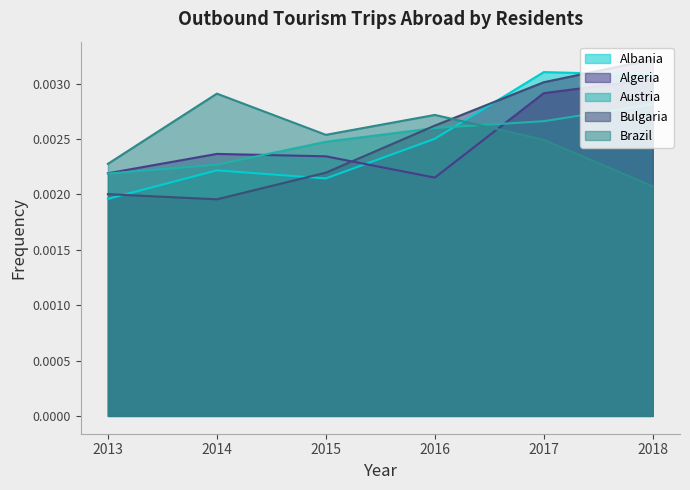

Which category has the highest value in the Algeria series?

2018